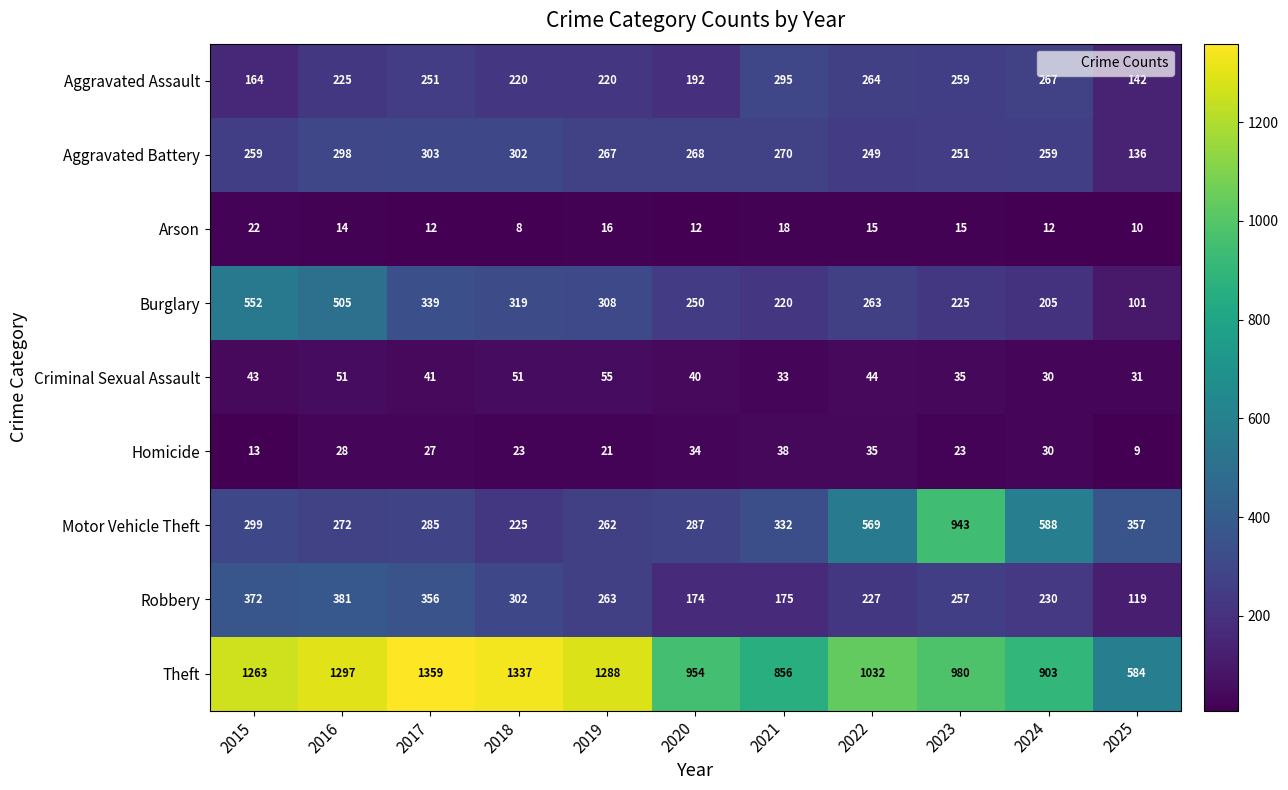

At which label is Motor Vehicle Theft closest to 584?

2024